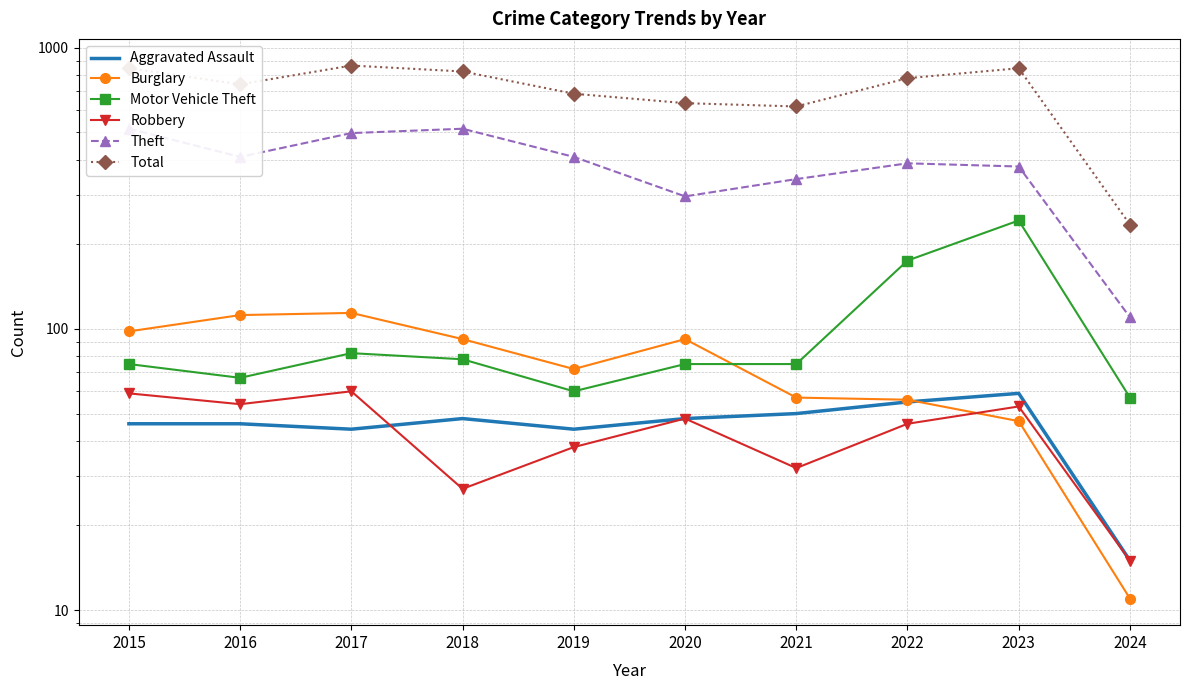

At which category is the sum across all series the highest?

2017